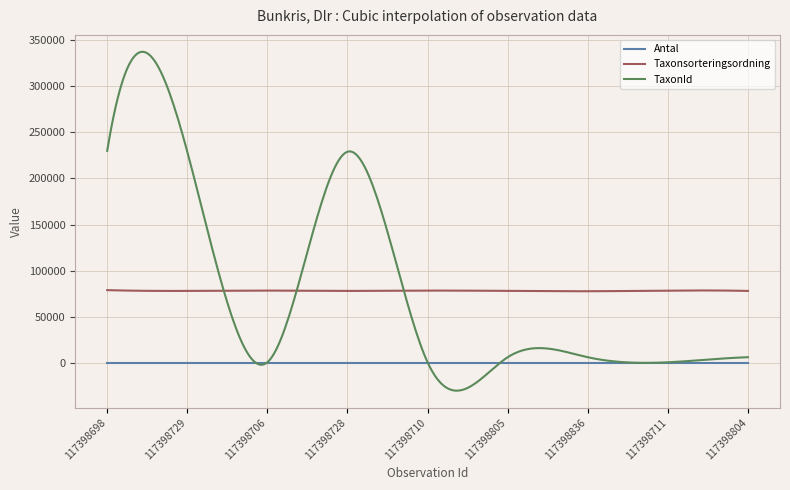

Rank the series by their maximum value, from lowest to highest.

Antal, Taxonsorteringsordning, TaxonId